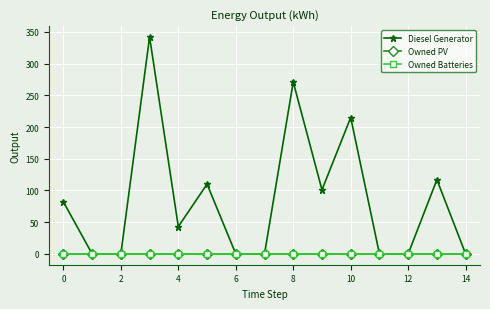

True or false: Owned PV has more than 2 points higher than both neighbors.

False